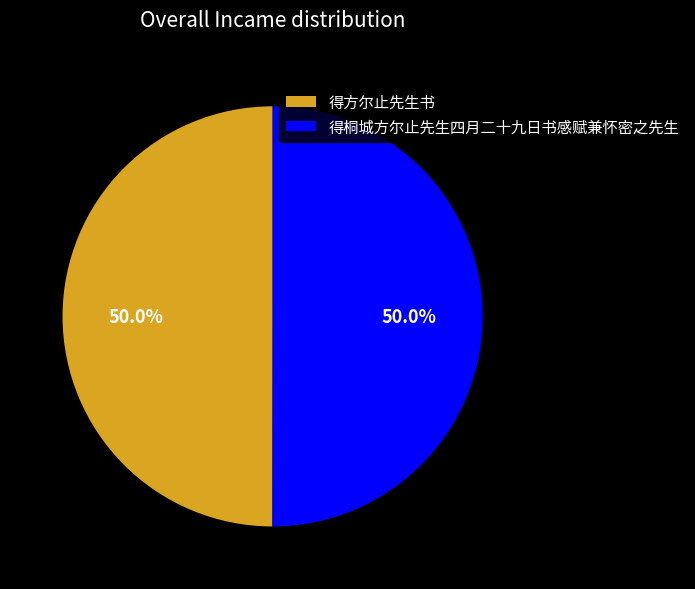

What is the ratio of the value at 得方尔止先生书 to the value at 得桐城方尔止先生四月二十九日书感赋兼怀密之先生?

1.0